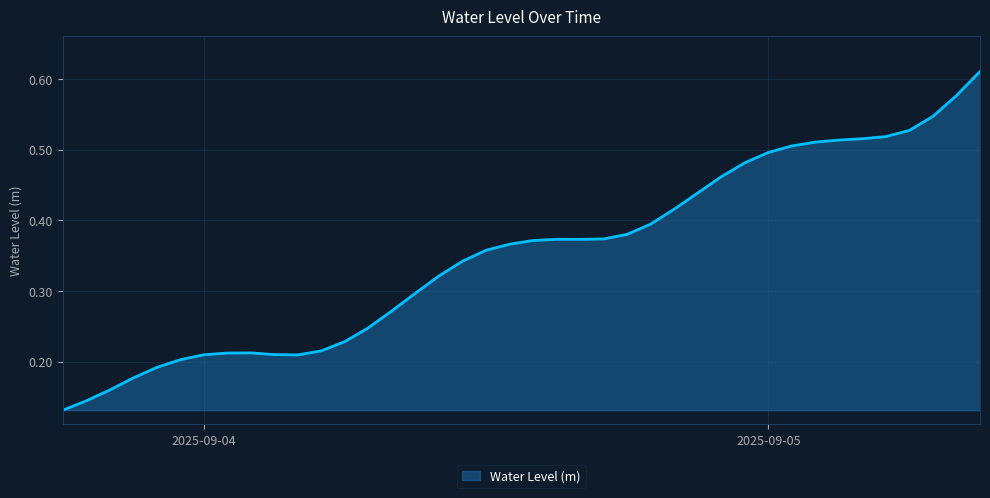

What is the sum of all values?

14.1